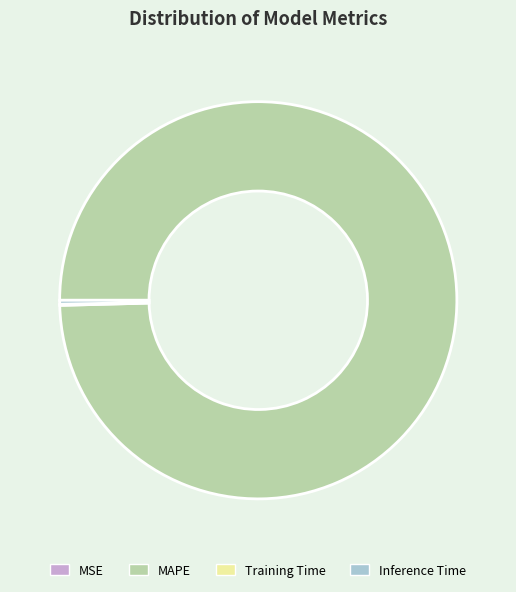

What is the majority slice?

MAPE